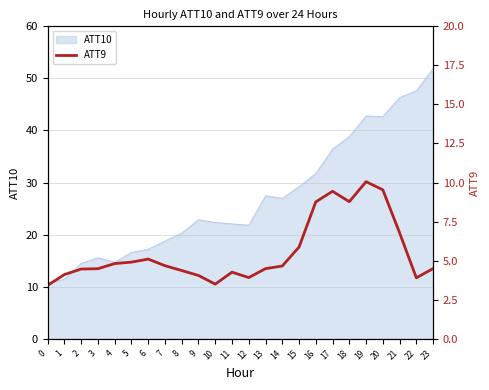

Between 15 and 10, which is larger?

15